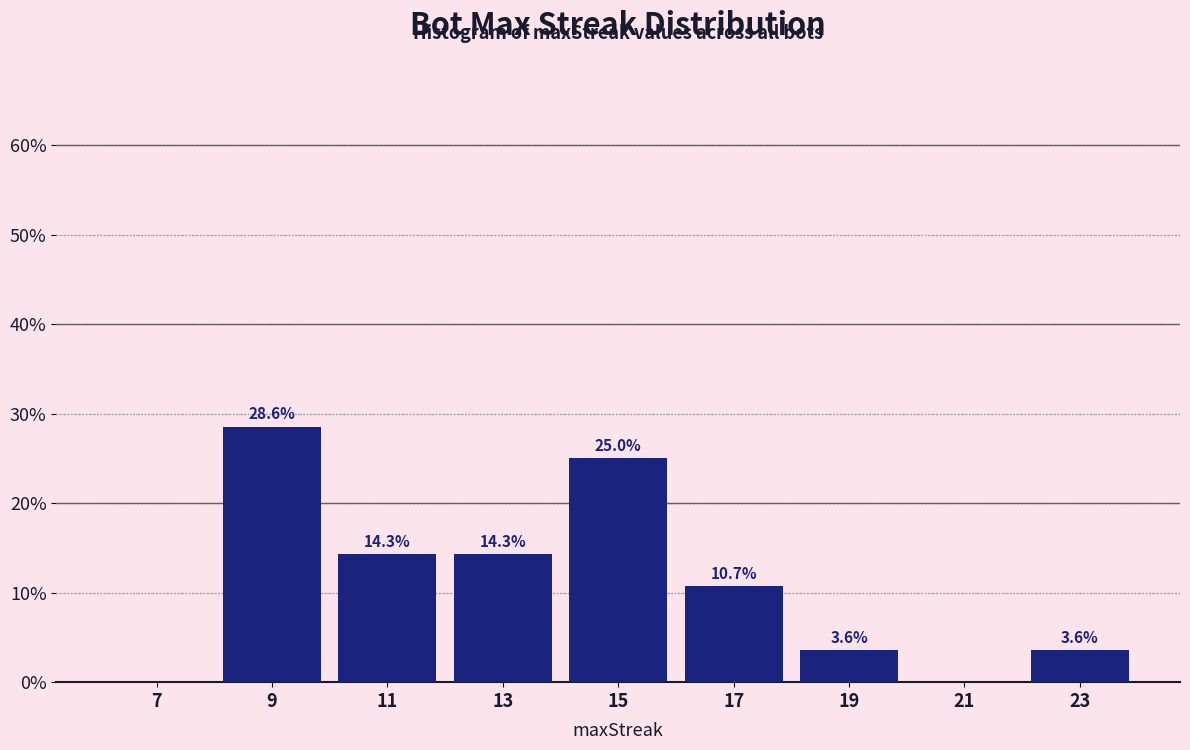

Which range on the x-axis has the tallest bar?

8 to 10